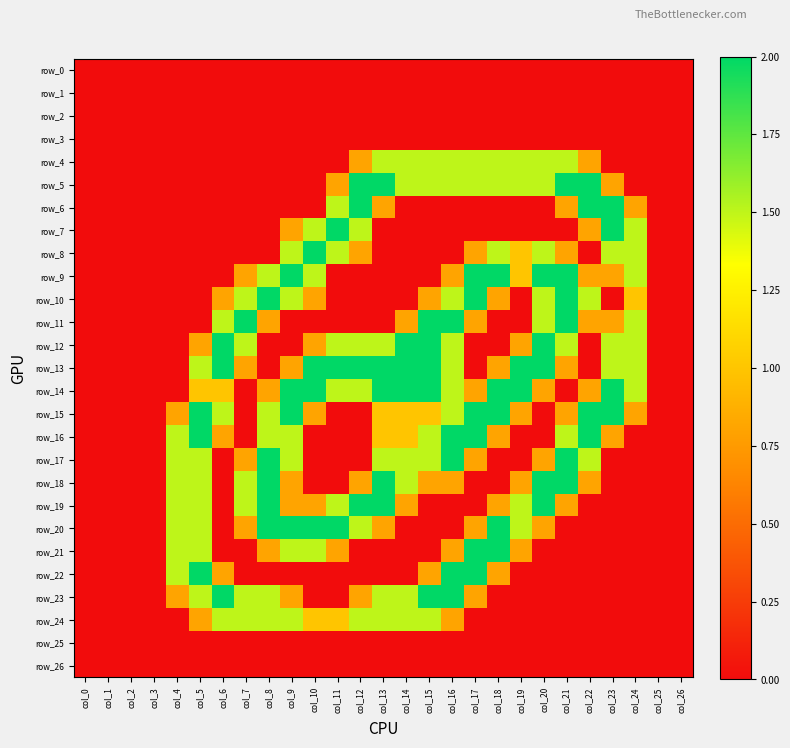

Reading left to right, transcribe all the data shown in this chart.

row_0: 0.0	0.0	0.0	0.0	0.0	0.0	0.0	0.0	0.0	0.0	0.0	0.0	0.0	0.0	0.0	0.0	0.0	0.0	0.0	0.0	0.0	0.0	0.0	0.0	0.0	0.0	0.0
row_1: 0.0	0.0	0.0	0.0	0.0	0.0	0.0	0.0	0.0	0.0	0.0	0.0	0.0	0.0	0.0	0.0	0.0	0.0	0.0	0.0	0.0	0.0	0.0	0.0	0.0	0.0	0.0
row_2: 0.0	0.0	0.0	0.0	0.0	0.0	0.0	0.0	0.0	0.0	0.0	0.0	0.0	0.0	0.0	0.0	0.0	0.0	0.0	0.0	0.0	0.0	0.0	0.0	0.0	0.0	0.0
row_3: 0.0	0.0	0.0	0.0	0.0	0.0	0.0	0.0	0.0	0.0	0.0	0.0	0.0	0.0	0.0	0.0	0.0	0.0	0.0	0.0	0.0	0.0	0.0	0.0	0.0	0.0	0.0
row_4: 0.0	0.0	0.0	0.0	0.0	0.0	0.0	0.0	0.0	0.0	0.0	0.0	0.8	1.5	1.5	1.5	1.5	1.5	1.5	1.5	1.5	1.5	0.8	0.0	0.0	0.0	0.0
row_5: 0.0	0.0	0.0	0.0	0.0	0.0	0.0	0.0	0.0	0.0	0.0	0.8	2.0	2.0	1.5	1.5	1.5	1.5	1.5	1.5	1.5	2.0	2.0	0.8	0.0	0.0	0.0
row_6: 0.0	0.0	0.0	0.0	0.0	0.0	0.0	0.0	0.0	0.0	0.0	1.5	2.0	0.8	0.0	0.0	0.0	0.0	0.0	0.0	0.0	0.8	2.0	2.0	0.8	0.0	0.0
row_7: 0.0	0.0	0.0	0.0	0.0	0.0	0.0	0.0	0.0	0.8	1.5	2.0	1.5	0.0	0.0	0.0	0.0	0.0	0.0	0.0	0.0	0.0	0.8	2.0	1.5	0.0	0.0
row_8: 0.0	0.0	0.0	0.0	0.0	0.0	0.0	0.0	0.0	1.5	2.0	1.5	0.8	0.0	0.0	0.0	0.0	0.8	1.5	1.0	1.5	0.8	0.0	1.5	1.5	0.0	0.0
row_9: 0.0	0.0	0.0	0.0	0.0	0.0	0.0	0.8	1.5	2.0	1.5	0.0	0.0	0.0	0.0	0.0	0.8	2.0	2.0	1.0	2.0	2.0	0.8	0.8	1.5	0.0	0.0
row_10: 0.0	0.0	0.0	0.0	0.0	0.0	0.8	1.5	2.0	1.5	0.8	0.0	0.0	0.0	0.0	0.8	1.5	2.0	0.8	0.0	1.5	2.0	1.5	0.0	1.0	0.0	0.0
row_11: 0.0	0.0	0.0	0.0	0.0	0.0	1.5	2.0	0.8	0.0	0.0	0.0	0.0	0.0	0.8	2.0	2.0	0.8	0.0	0.0	1.5	2.0	0.8	0.8	1.5	0.0	0.0
row_12: 0.0	0.0	0.0	0.0	0.0	0.8	2.0	1.5	0.0	0.0	0.8	1.5	1.5	1.5	2.0	2.0	1.5	0.0	0.0	0.8	2.0	1.5	0.0	1.5	1.5	0.0	0.0
row_13: 0.0	0.0	0.0	0.0	0.0	1.5	2.0	0.8	0.0	0.8	2.0	2.0	2.0	2.0	2.0	2.0	1.5	0.0	0.8	2.0	2.0	0.8	0.0	1.5	1.5	0.0	0.0
row_14: 0.0	0.0	0.0	0.0	0.0	1.0	1.0	0.0	0.8	2.0	2.0	1.5	1.5	2.0	2.0	2.0	1.5	0.8	2.0	2.0	0.8	0.0	0.8	2.0	1.5	0.0	0.0
row_15: 0.0	0.0	0.0	0.0	0.8	2.0	1.5	0.0	1.5	2.0	0.8	0.0	0.0	1.0	1.0	1.0	1.5	2.0	2.0	0.8	0.0	0.8	2.0	2.0	0.8	0.0	0.0
row_16: 0.0	0.0	0.0	0.0	1.5	2.0	0.8	0.0	1.5	1.5	0.0	0.0	0.0	1.0	1.0	1.5	2.0	2.0	0.8	0.0	0.0	1.5	2.0	0.8	0.0	0.0	0.0
row_17: 0.0	0.0	0.0	0.0	1.5	1.5	0.0	0.8	2.0	1.5	0.0	0.0	0.0	1.5	1.5	1.5	2.0	0.8	0.0	0.0	0.8	2.0	1.5	0.0	0.0	0.0	0.0
row_18: 0.0	0.0	0.0	0.0	1.5	1.5	0.0	1.5	2.0	0.8	0.0	0.0	0.8	2.0	1.5	0.8	0.8	0.0	0.0	0.8	2.0	2.0	0.8	0.0	0.0	0.0	0.0
row_19: 0.0	0.0	0.0	0.0	1.5	1.5	0.0	1.5	2.0	0.8	0.8	1.5	2.0	2.0	0.8	0.0	0.0	0.0	0.8	1.5	2.0	0.8	0.0	0.0	0.0	0.0	0.0
row_20: 0.0	0.0	0.0	0.0	1.5	1.5	0.0	0.8	2.0	2.0	2.0	2.0	1.5	0.8	0.0	0.0	0.0	0.8	2.0	1.5	0.8	0.0	0.0	0.0	0.0	0.0	0.0
row_21: 0.0	0.0	0.0	0.0	1.5	1.5	0.0	0.0	0.8	1.5	1.5	0.8	0.0	0.0	0.0	0.0	0.8	2.0	2.0	0.8	0.0	0.0	0.0	0.0	0.0	0.0	0.0
row_22: 0.0	0.0	0.0	0.0	1.5	2.0	0.8	0.0	0.0	0.0	0.0	0.0	0.0	0.0	0.0	0.8	2.0	2.0	0.8	0.0	0.0	0.0	0.0	0.0	0.0	0.0	0.0
row_23: 0.0	0.0	0.0	0.0	0.8	1.5	2.0	1.5	1.5	0.8	0.0	0.0	0.8	1.5	1.5	2.0	2.0	0.8	0.0	0.0	0.0	0.0	0.0	0.0	0.0	0.0	0.0
row_24: 0.0	0.0	0.0	0.0	0.0	0.8	1.5	1.5	1.5	1.5	1.0	1.0	1.5	1.5	1.5	1.5	0.8	0.0	0.0	0.0	0.0	0.0	0.0	0.0	0.0	0.0	0.0
row_25: 0.0	0.0	0.0	0.0	0.0	0.0	0.0	0.0	0.0	0.0	0.0	0.0	0.0	0.0	0.0	0.0	0.0	0.0	0.0	0.0	0.0	0.0	0.0	0.0	0.0	0.0	0.0
row_26: 0.0	0.0	0.0	0.0	0.0	0.0	0.0	0.0	0.0	0.0	0.0	0.0	0.0	0.0	0.0	0.0	0.0	0.0	0.0	0.0	0.0	0.0	0.0	0.0	0.0	0.0	0.0